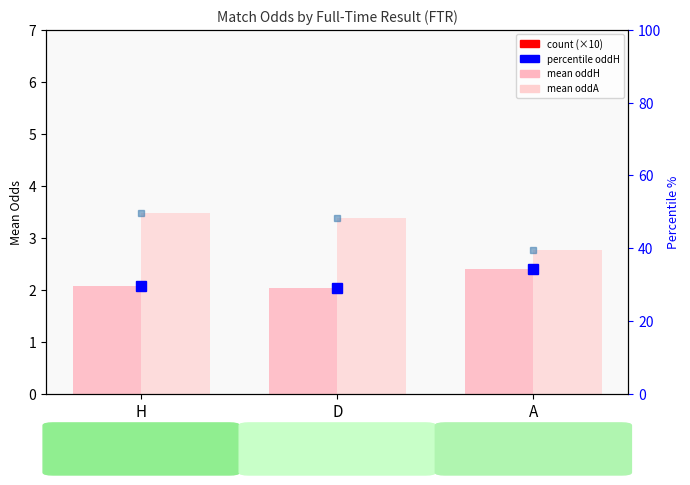

At how many categories does at least one series exceed 3?

2